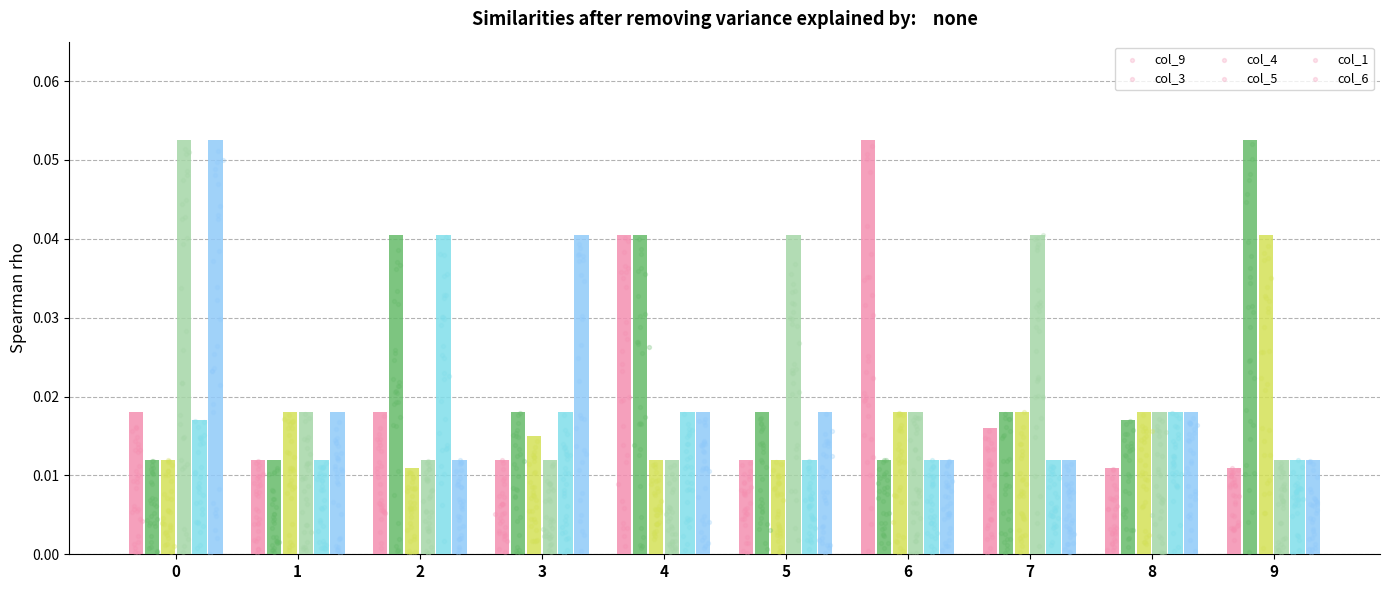

Which series has the widest spread of Y values?

col_9